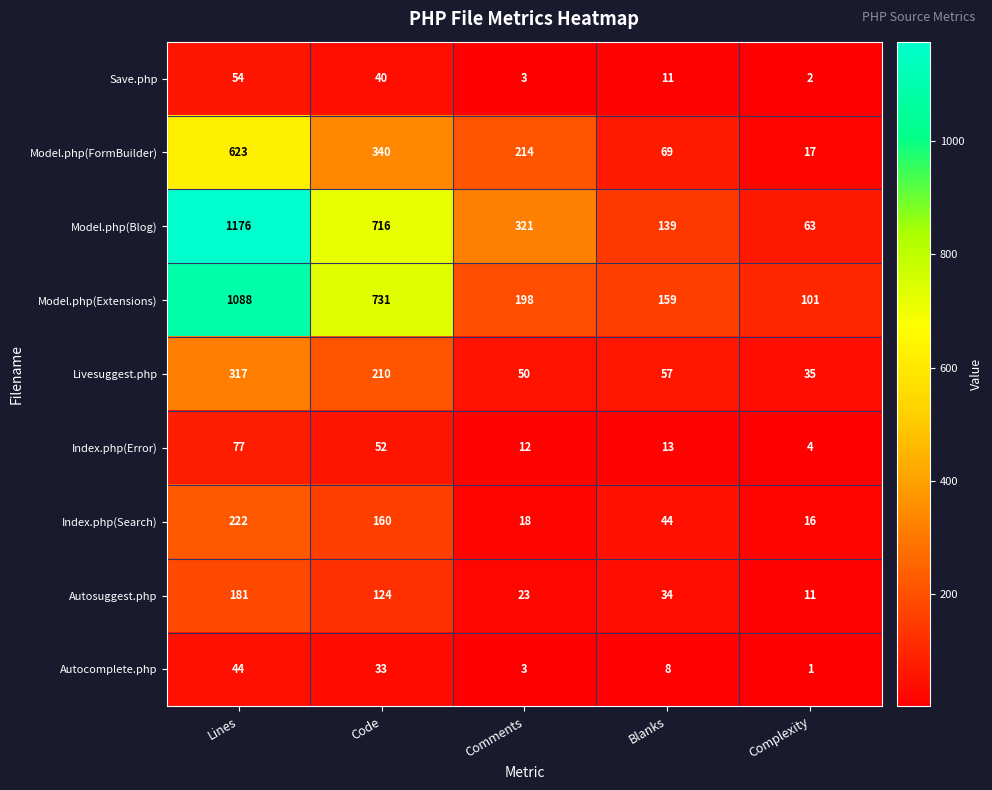

At Complexity, list the series in order from largest to smallest.

Model.php(Extensions), Model.php(Blog), Livesuggest.php, Model.php(FormBuilder), Index.php(Search), Autosuggest.php, Index.php(Error), Save.php, Autocomplete.php